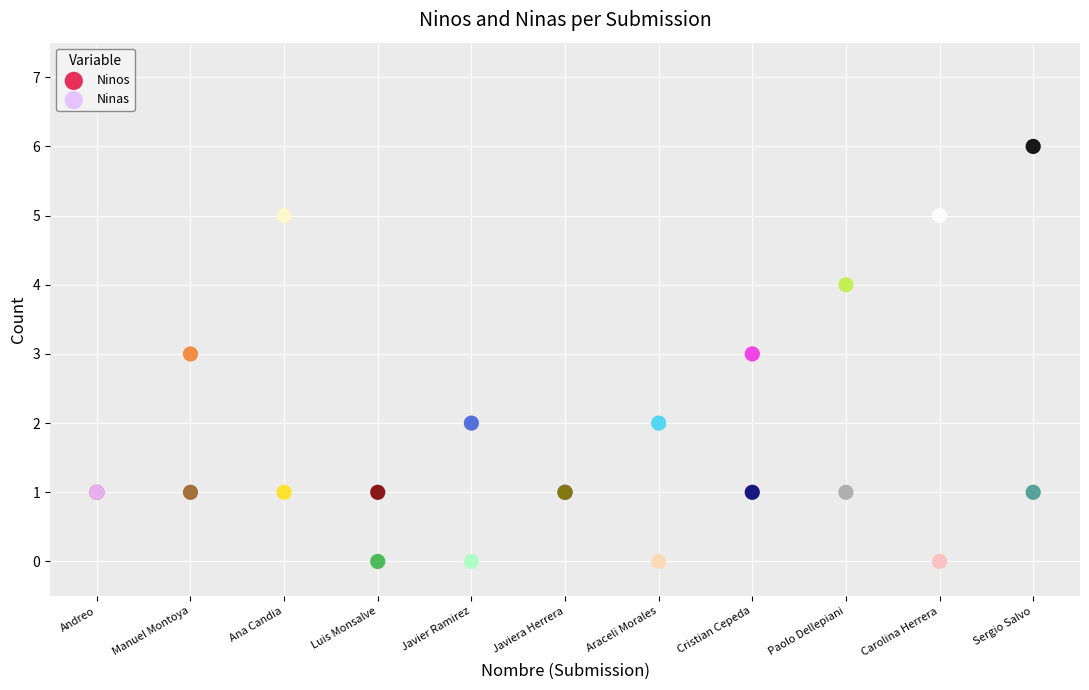

Which series contains the highest Y value?

Ninas